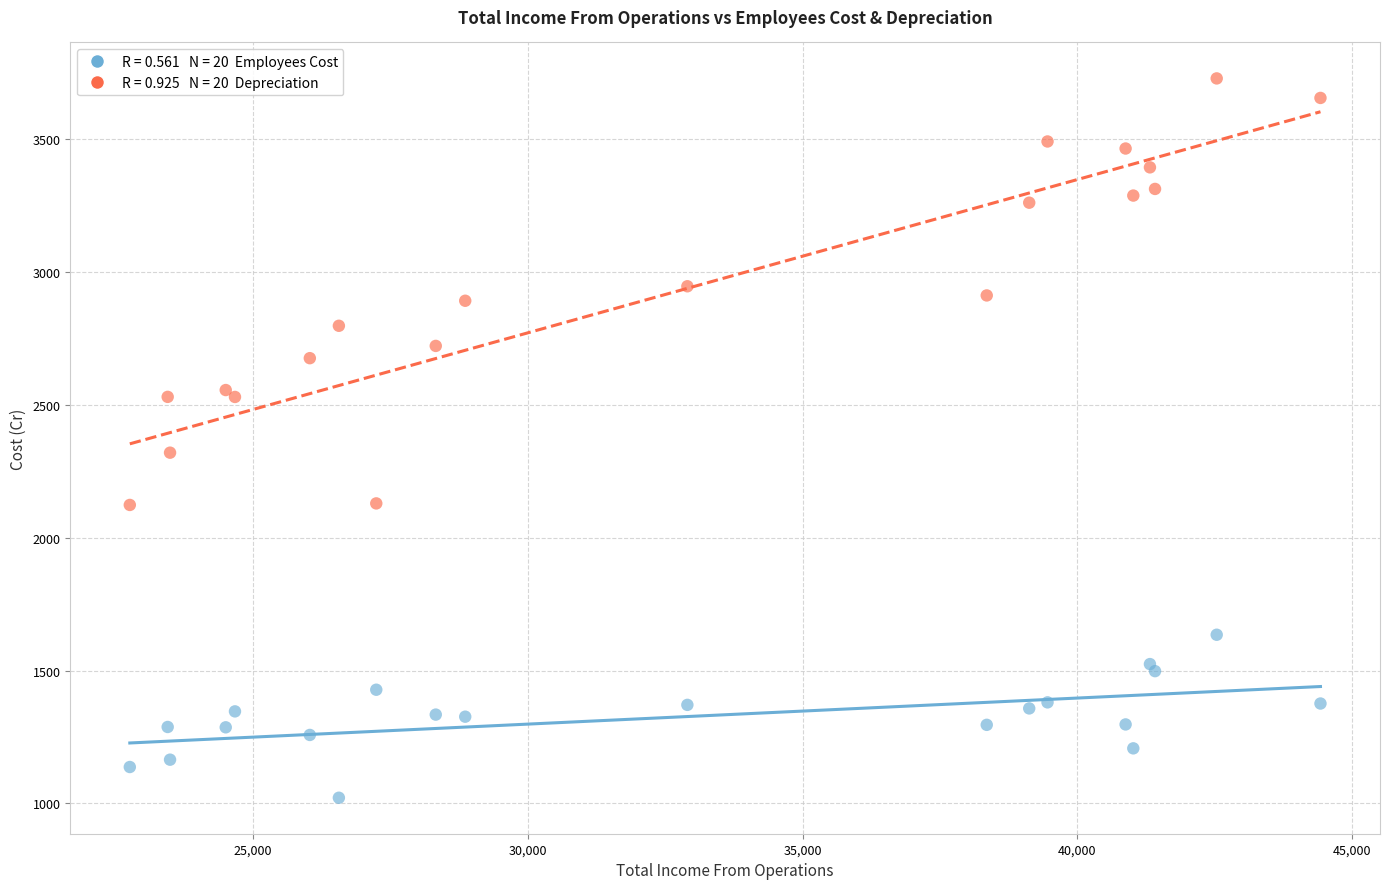

Across all series, what Y value is closest to 2374?

2319.8